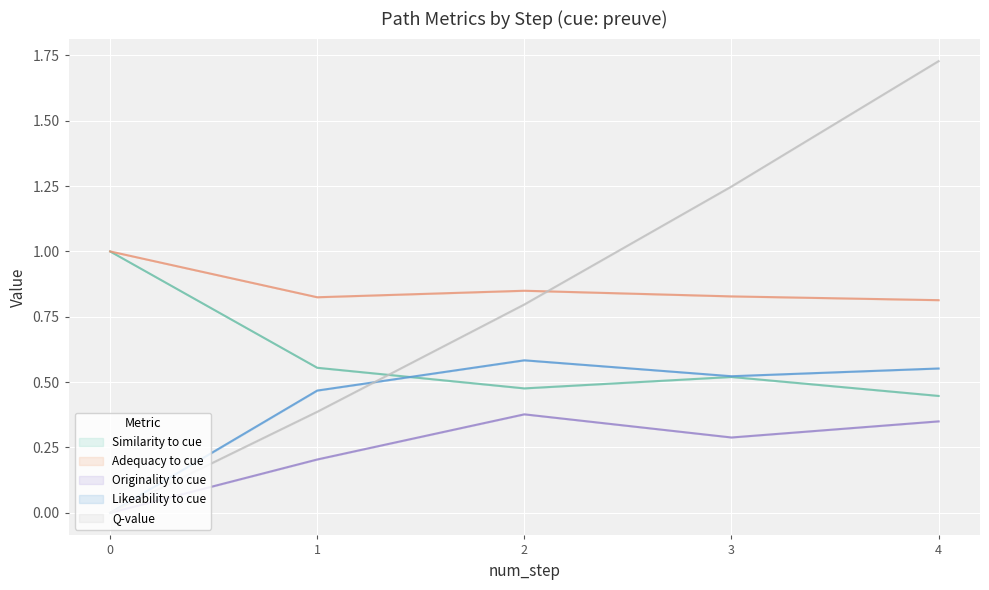

What is the value of the similarity_to_cue point at the 5th from the left?

0.5